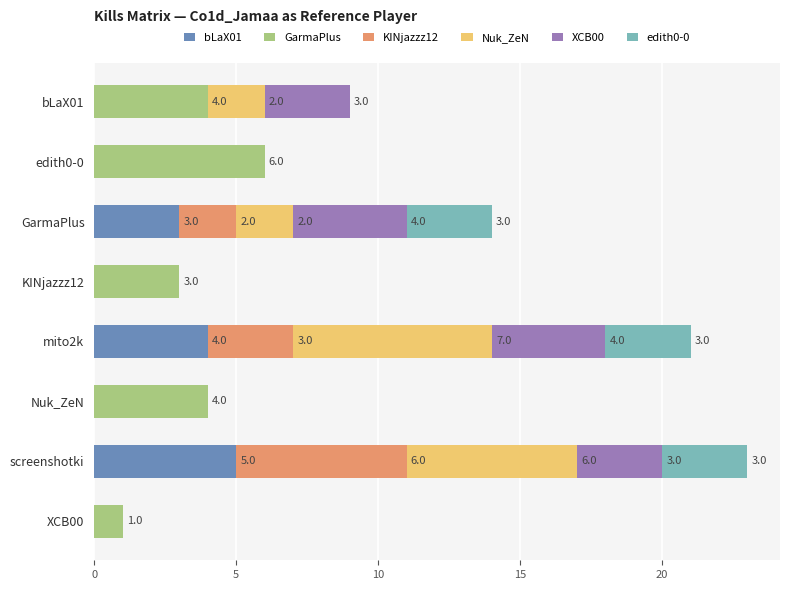

What are all the series names shown in the legend?

bLaX01, GarmaPlus, KINjazzz12, Nuk_ZeN, XCB00, edith0-0